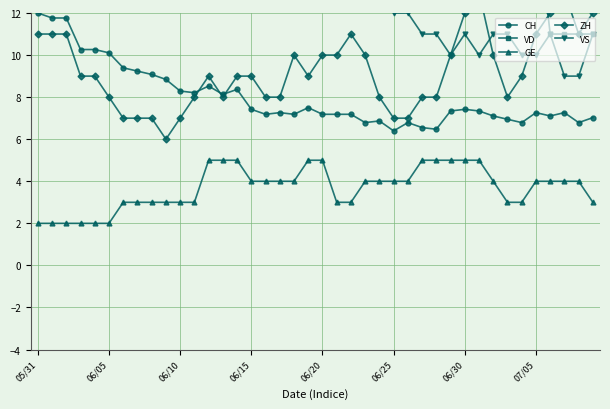

What is the difference between the maximum and minimum values in the ZH series?

7.0